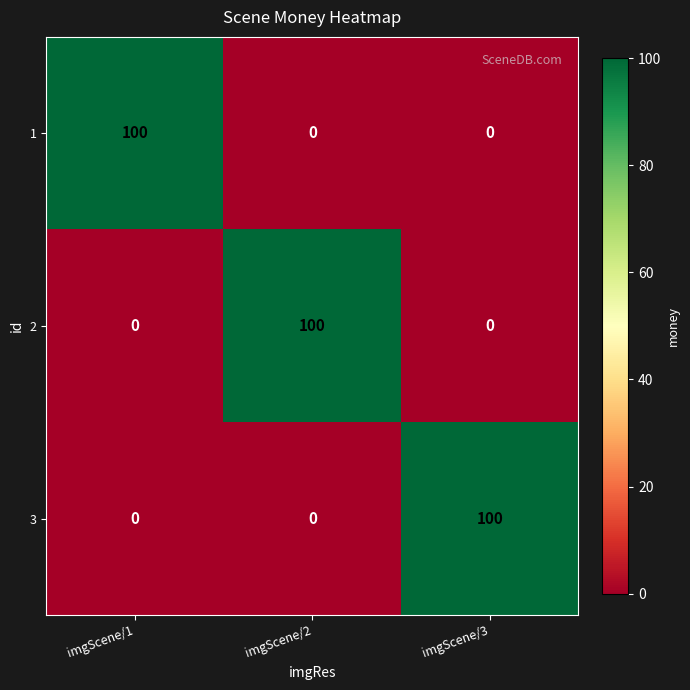

True or false: 2 has a value of 0 at imgScene/1.

True